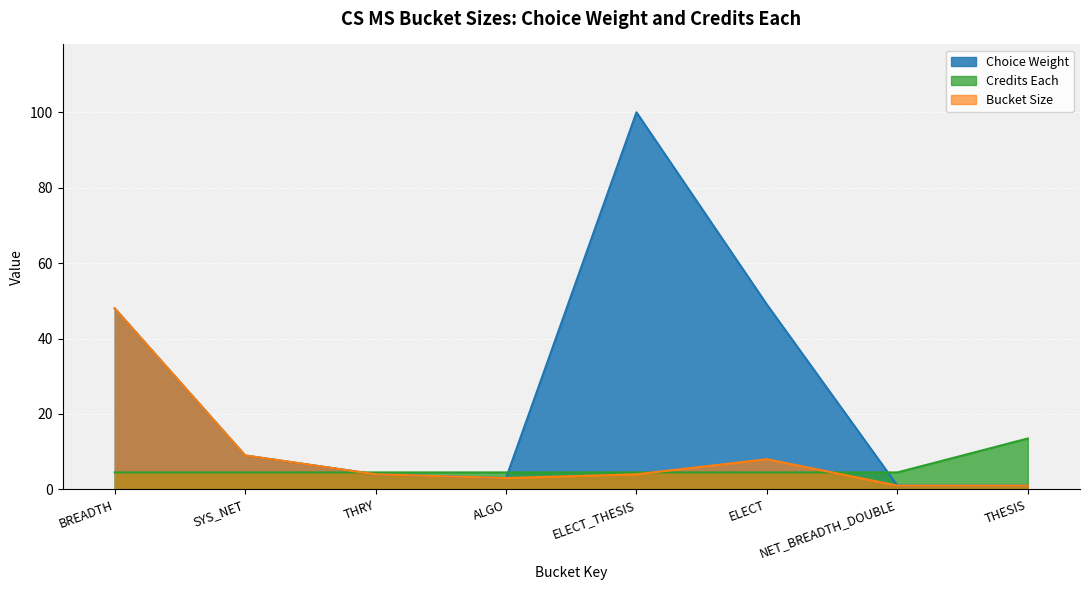

Which category has the highest value across all series?

ELECT_THESIS